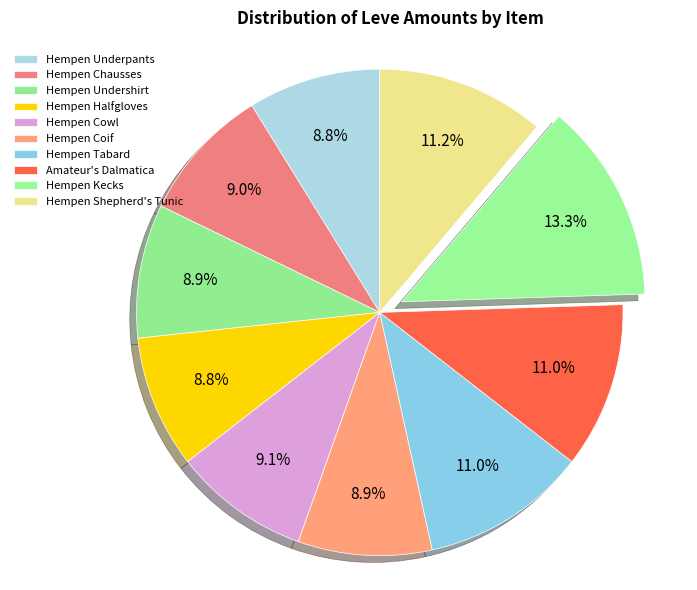

What is the change in value from Hempen Halfgloves to Hempen Kecks?

+57